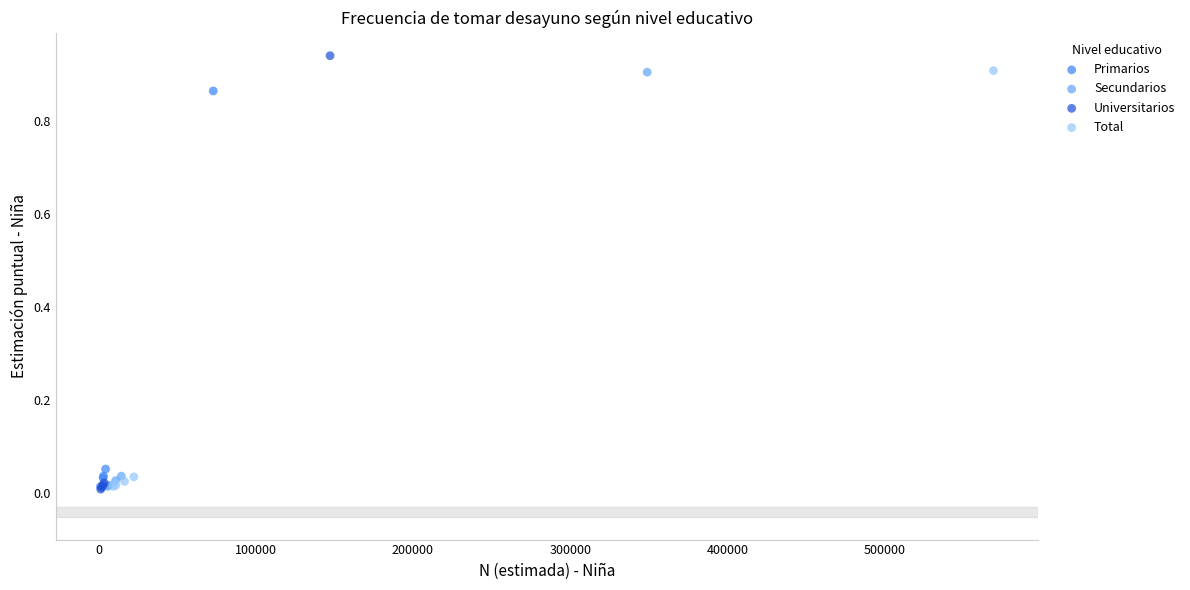

Which series reaches the maximum Y coordinate?

Universitarios